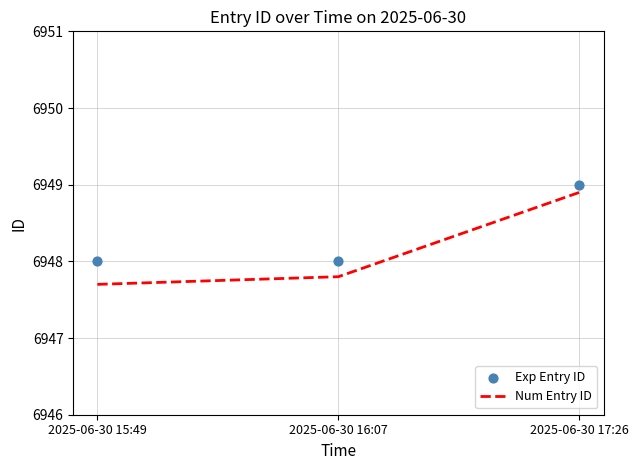

What are all the series names shown in the legend?

Num Entry ID, Exp Entry ID